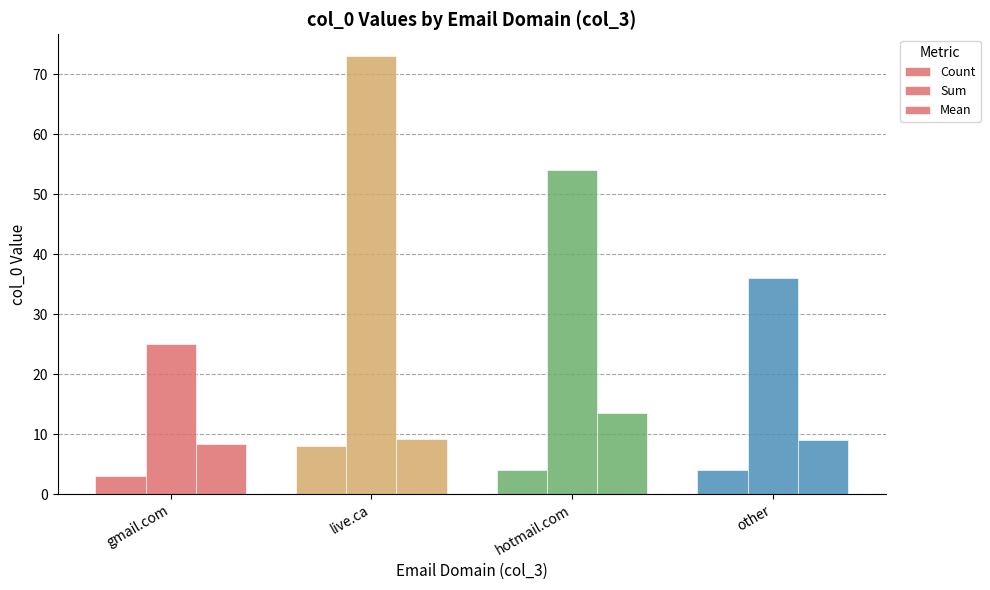

Reading right to left, list all the values displayed in this chart.

Count: other=4.0	hotmail.com=4.0	live.ca=8.0	gmail.com=3.0
Sum: other=36.0	hotmail.com=54.0	live.ca=73.0	gmail.com=25.0
Mean: other=9.0	hotmail.com=13.5	live.ca=9.1	gmail.com=8.3